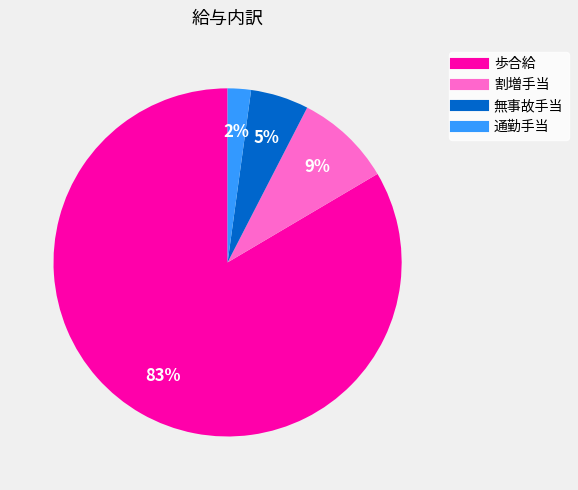

Which category has the smallest portion of the pie?

通勤手当